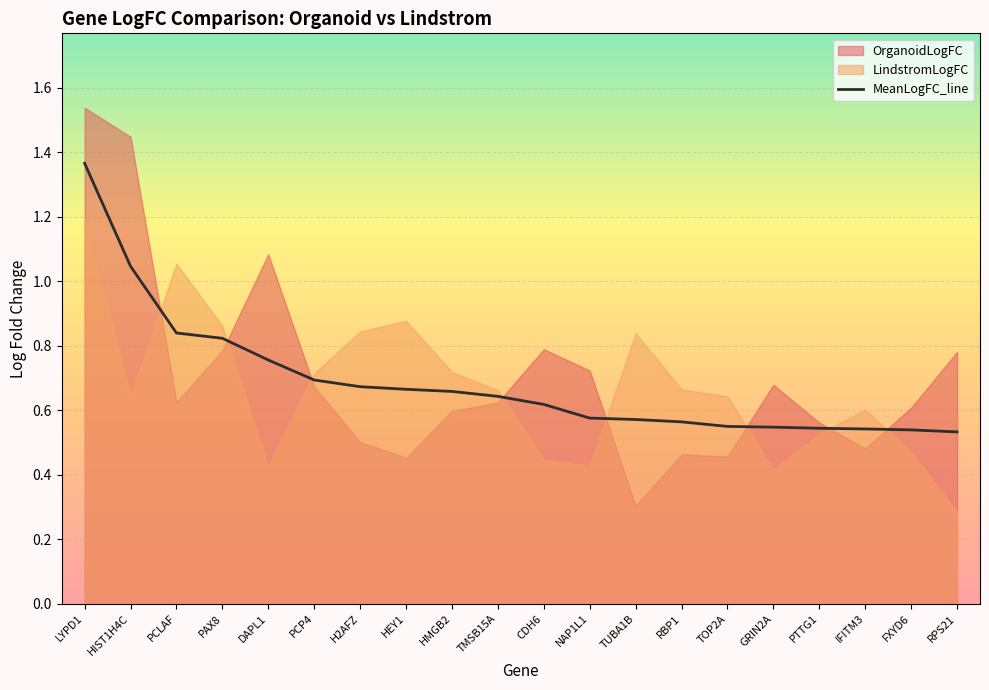

Which category has the highest value in the MeanLogFC_line series?

LYPD1